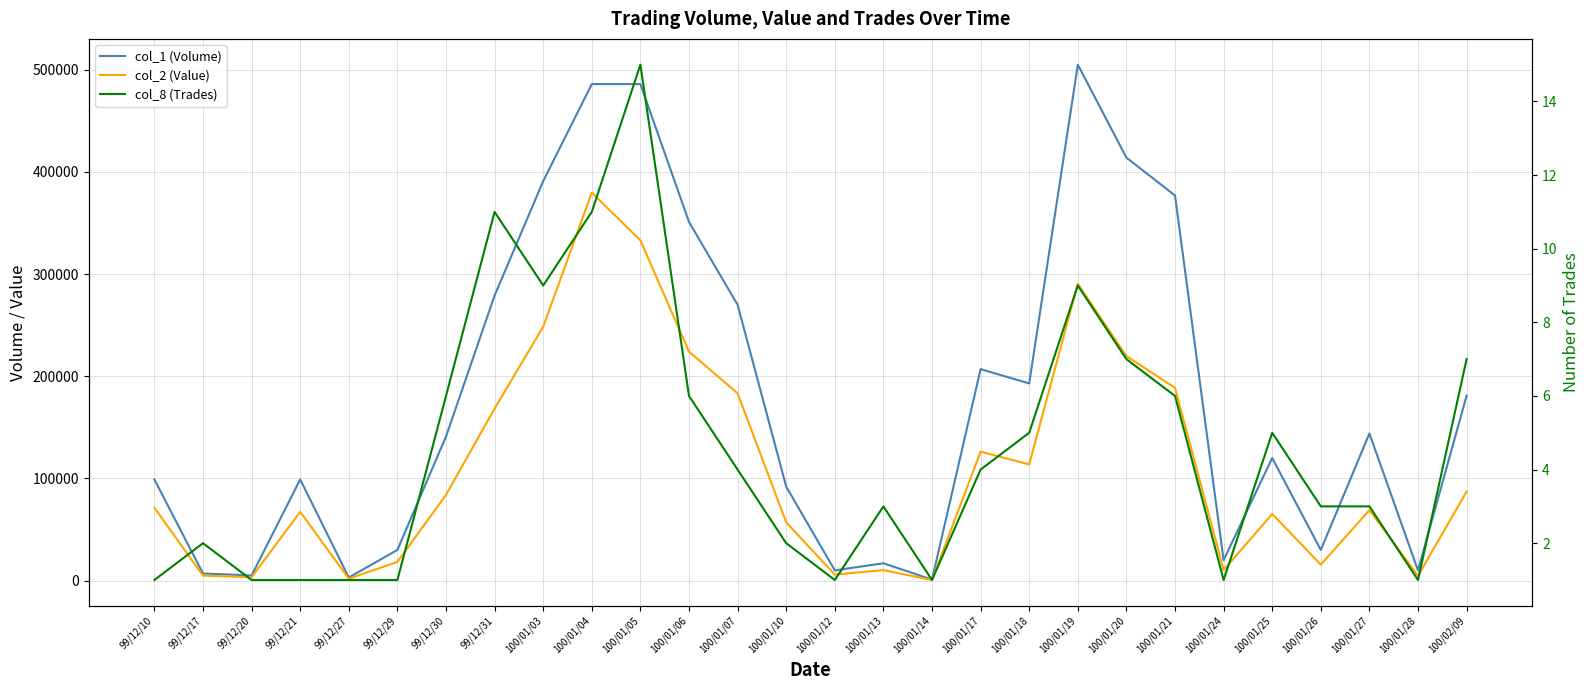

How many lines are shown in the chart?

3